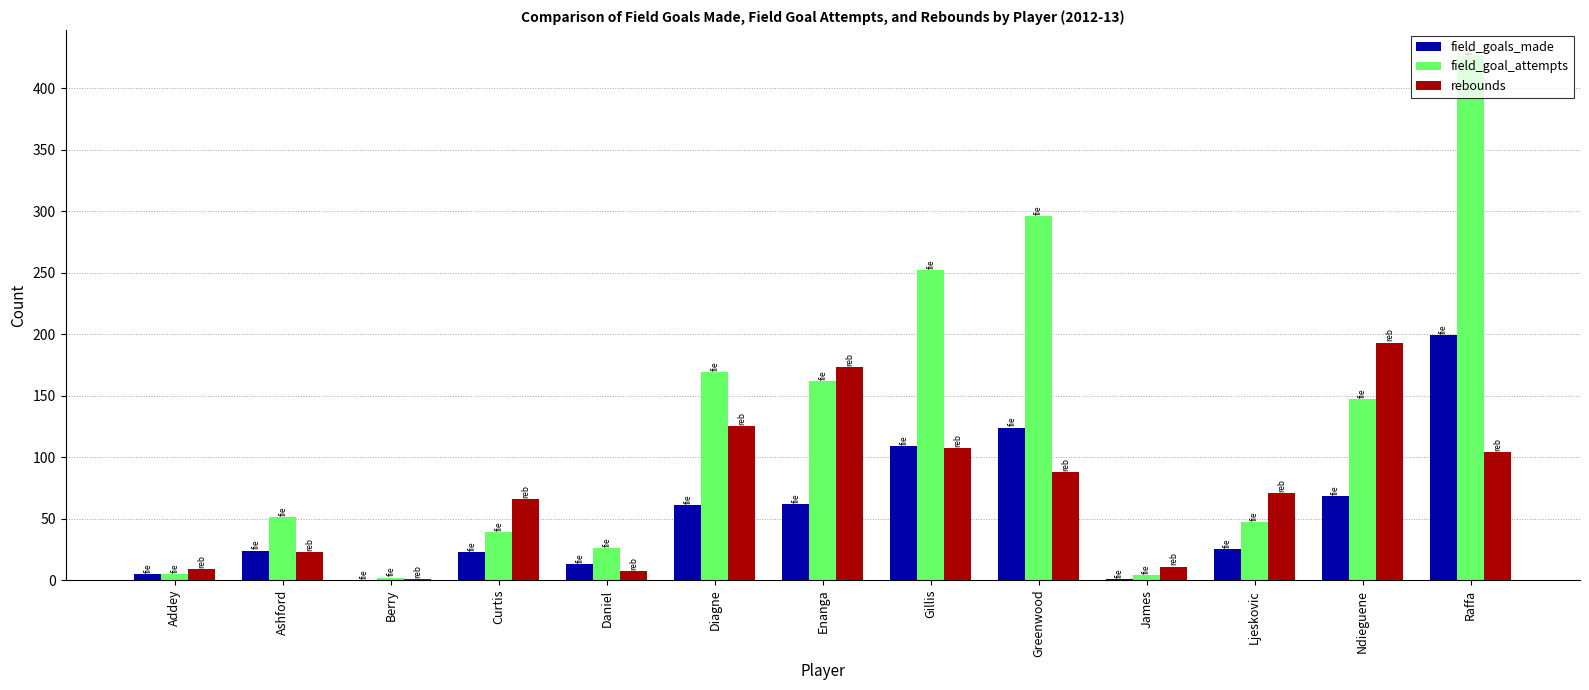

Is it true that rebounds equals 42 at Ljeskovic?

False